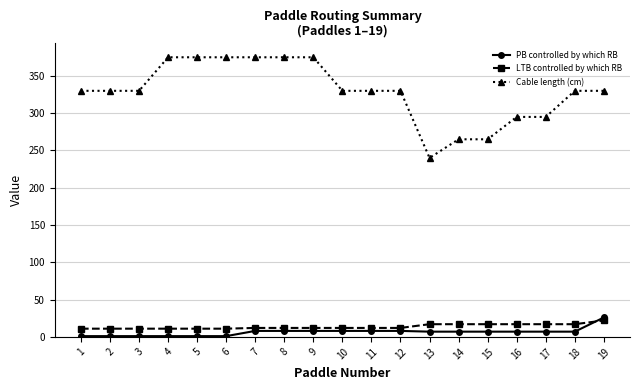

How many data points does each series have?

19